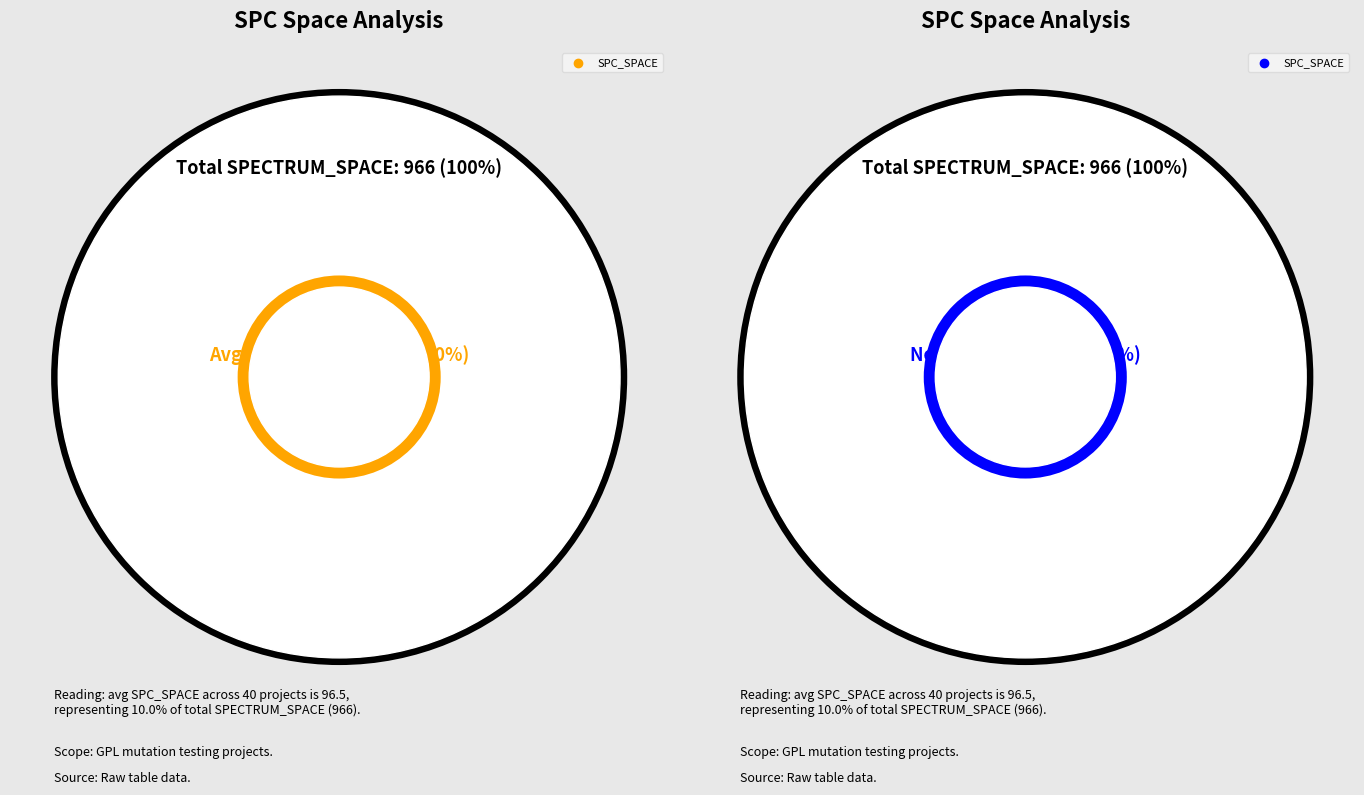

Is there any slice that represents more than half of the pie?

No